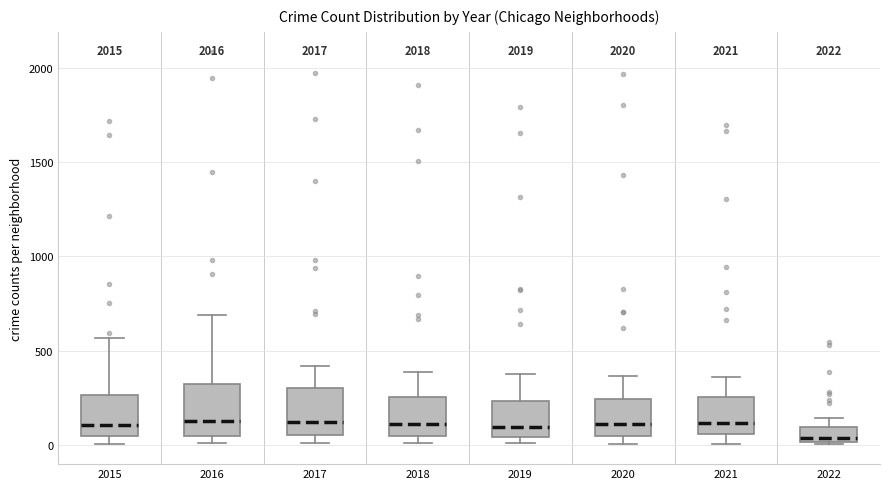

Reading left to right, transcribe this box plot: for each box, give where its median line is, the range the box spans, and where its two whiskers end, as read against the y-axis. The values are not printed on the chart, so give them approximately, as read against the axis.

2015: median 100, box 50 to 250, whiskers 0 to 550
2016: median 150, box 50 to 300, whiskers 0 to 700
2017: median 100, box 50 to 300, whiskers 0 to 400
2018: median 100, box 50 to 250, whiskers 0 to 400
2019: median 100, box 50 to 250, whiskers 0 to 400
2020: median 100, box 50 to 250, whiskers 0 to 350
2021: median 100, box 50 to 250, whiskers 0 to 350
2022: median 50, box 0 to 100, whiskers 0 to 150